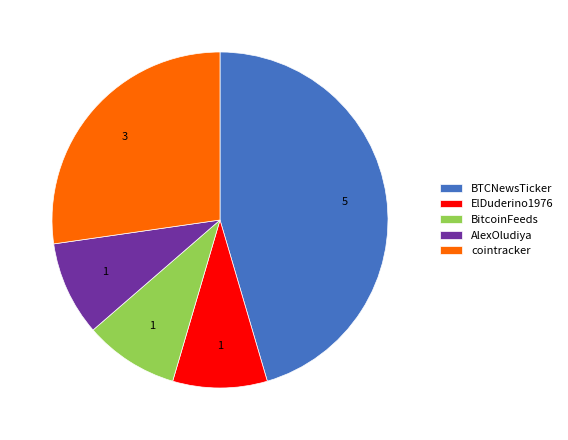

What is the ratio of the value at BTCNewsTicker to the value at ElDuderino1976?

5.0